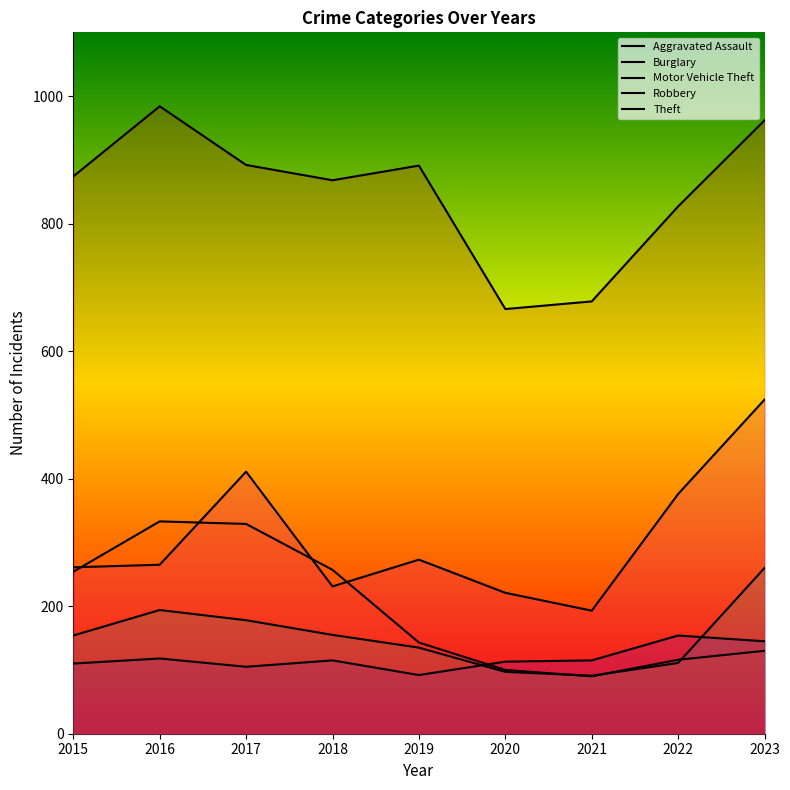

Between 2019 and 2020, which is larger?

2020